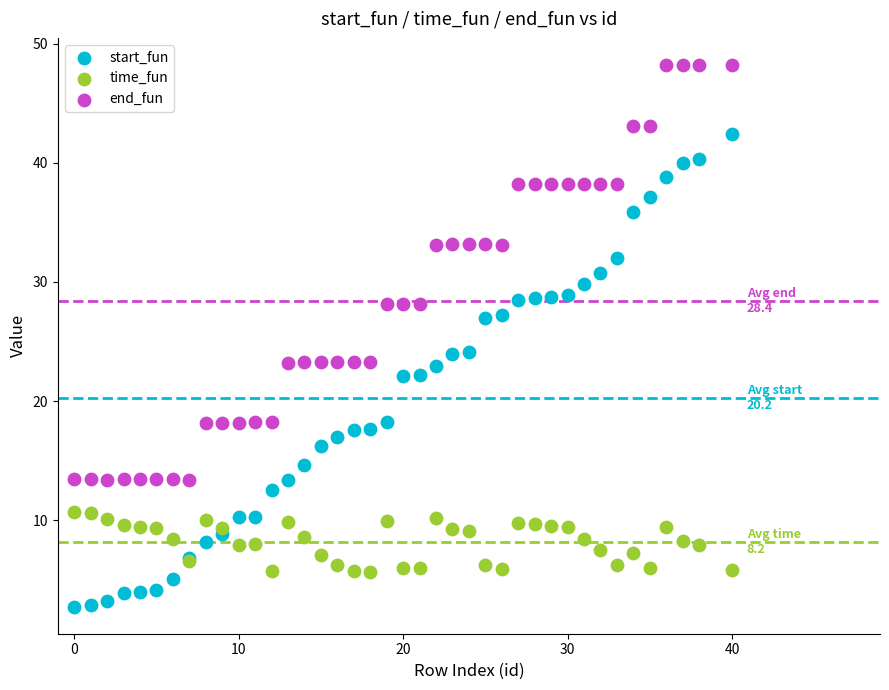

What is the X range (max minus min) for the scatter plot?

40.0